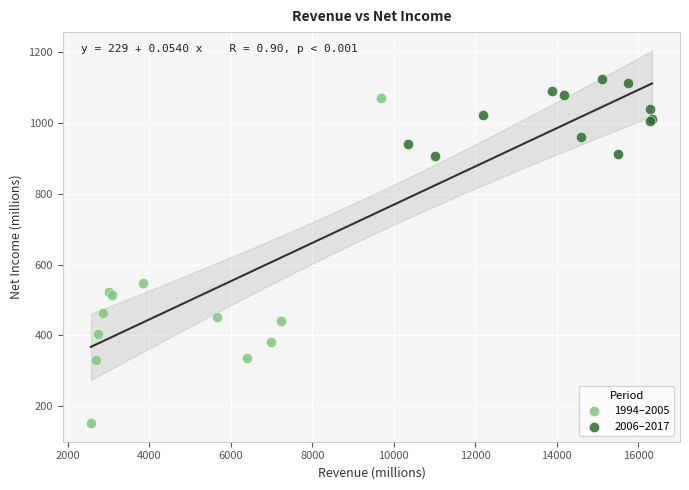

Which series has the widest spread of Y values?

1994–2005